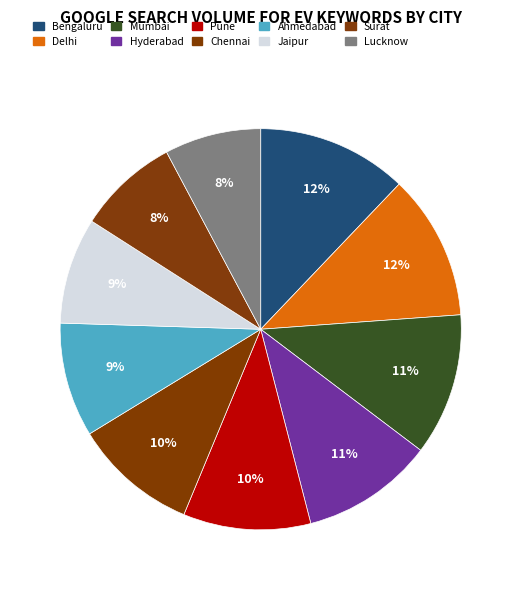

To the nearest percent, what is the average slice percentage?

10%